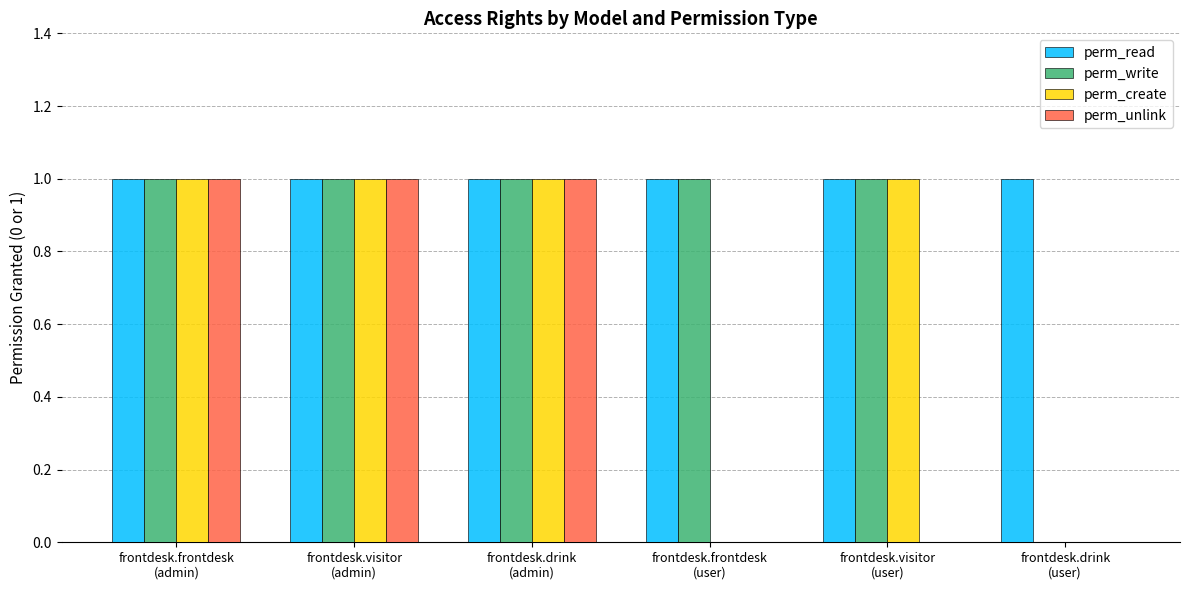

How many groups of bars are there?

6